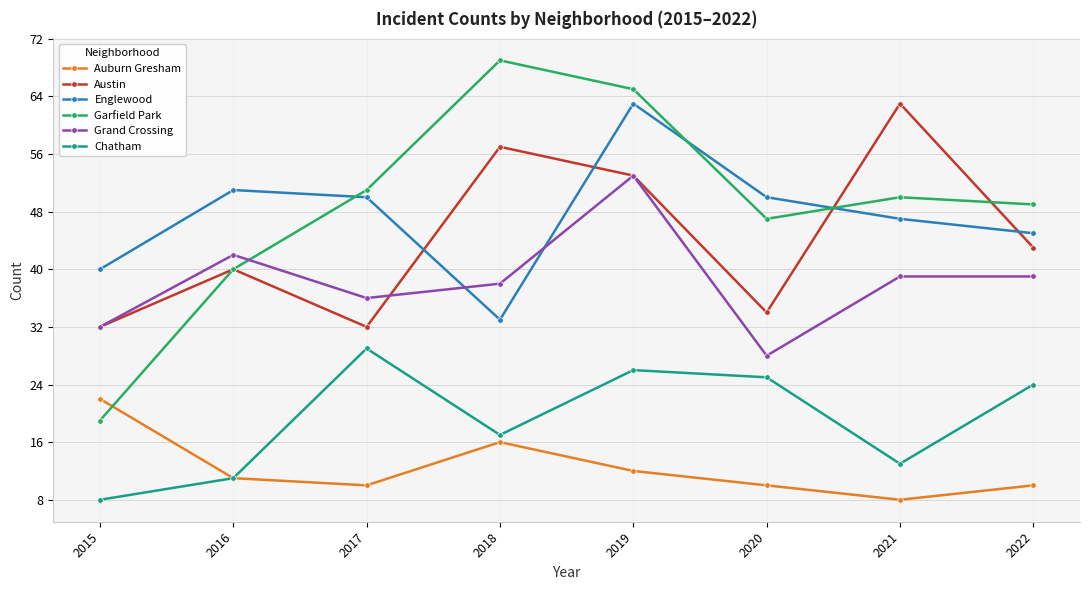

What is the maximum value for Chatham?

29